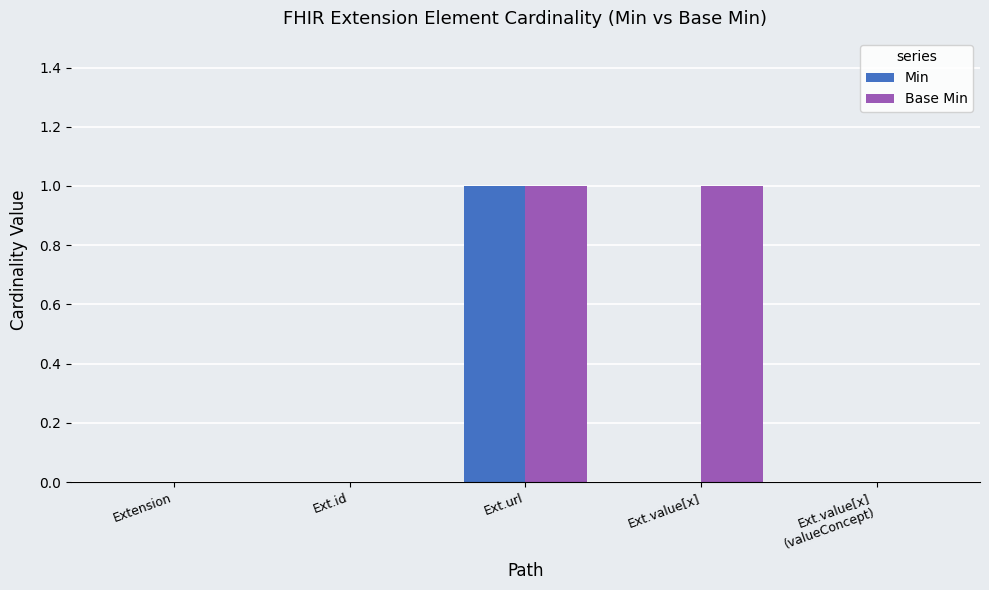

At which category is the sum across all series the highest?

Ext.url